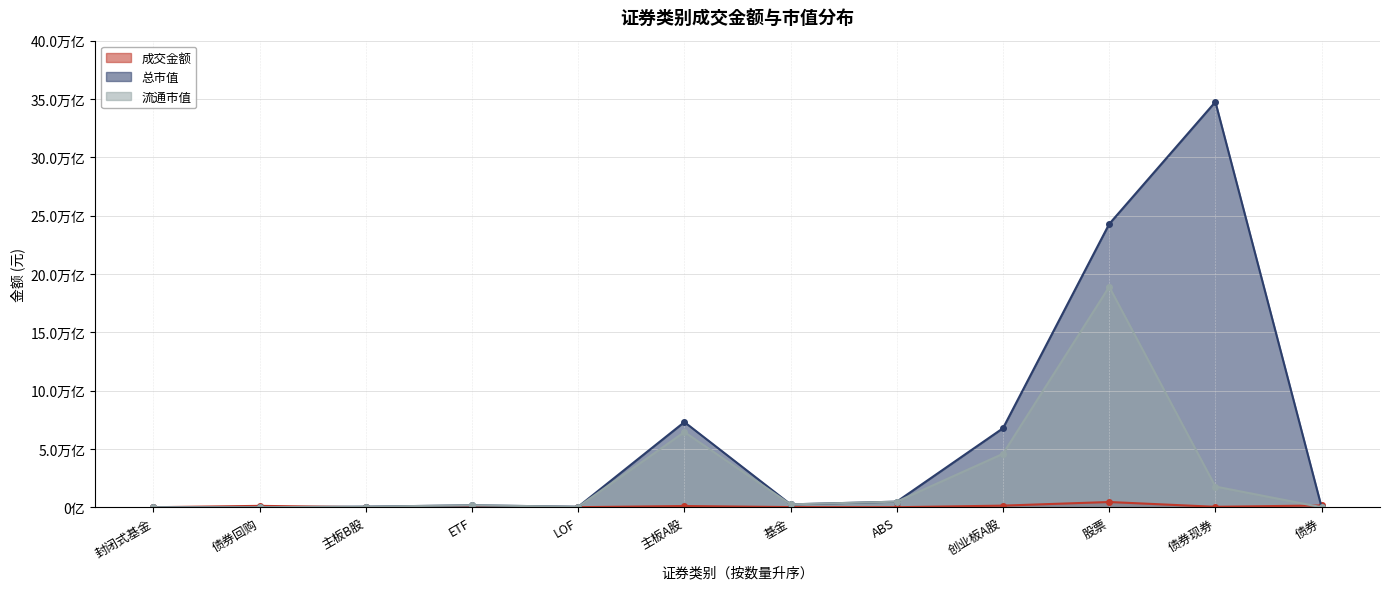

True or false: 总市值 and 流通市值 intersect in this chart.

False